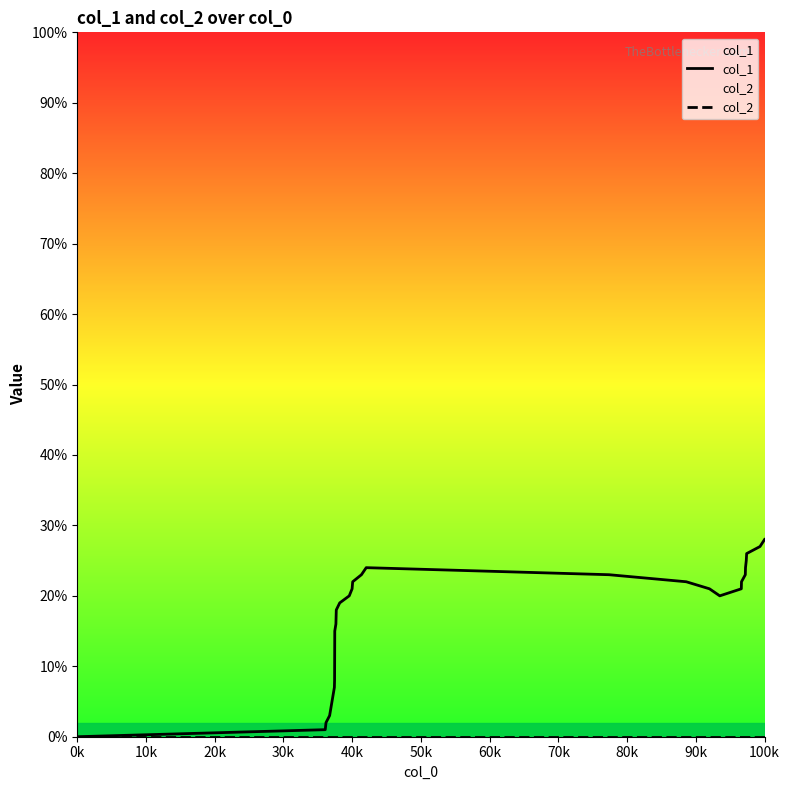

Which series has the largest total across all categories?

col_1